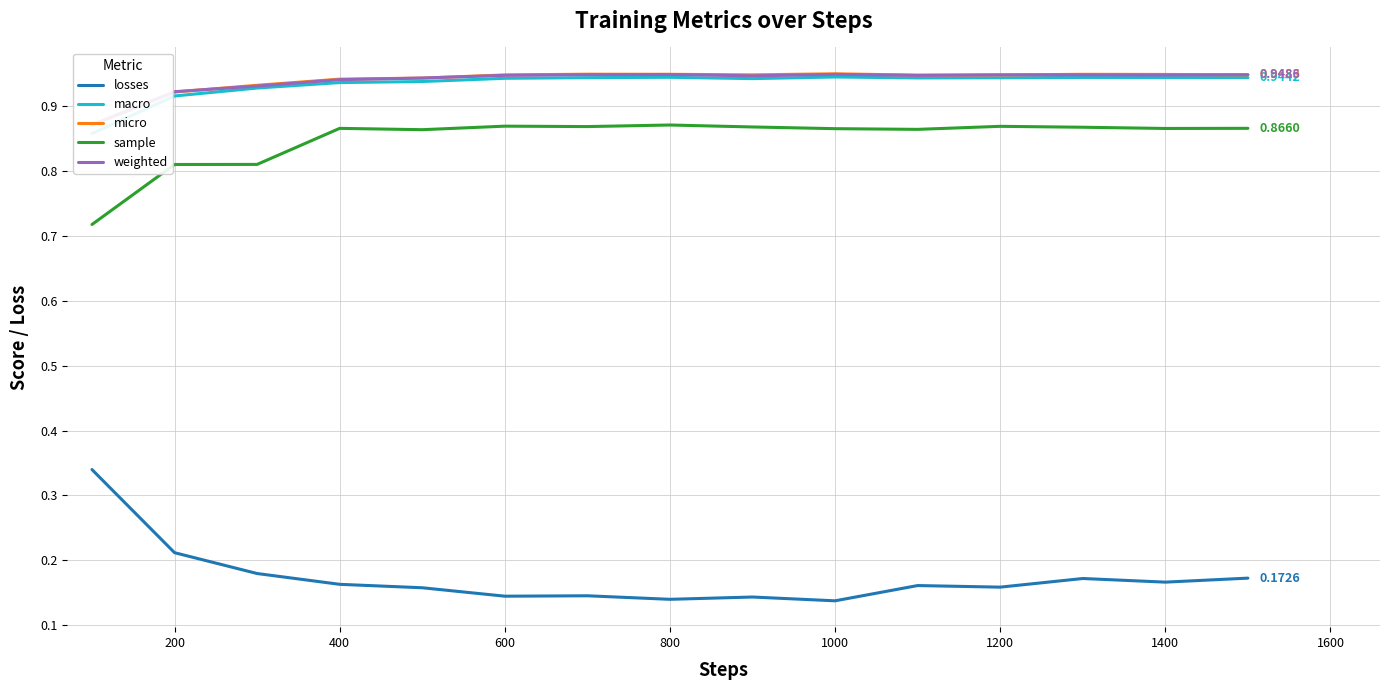

True or false: losses and sample cross at least once.

False